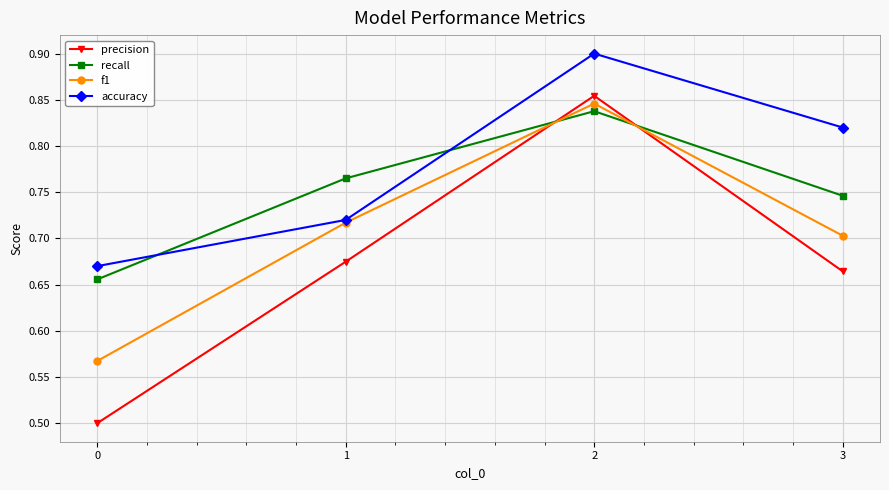

Which series has the largest range (max minus min)?

precision